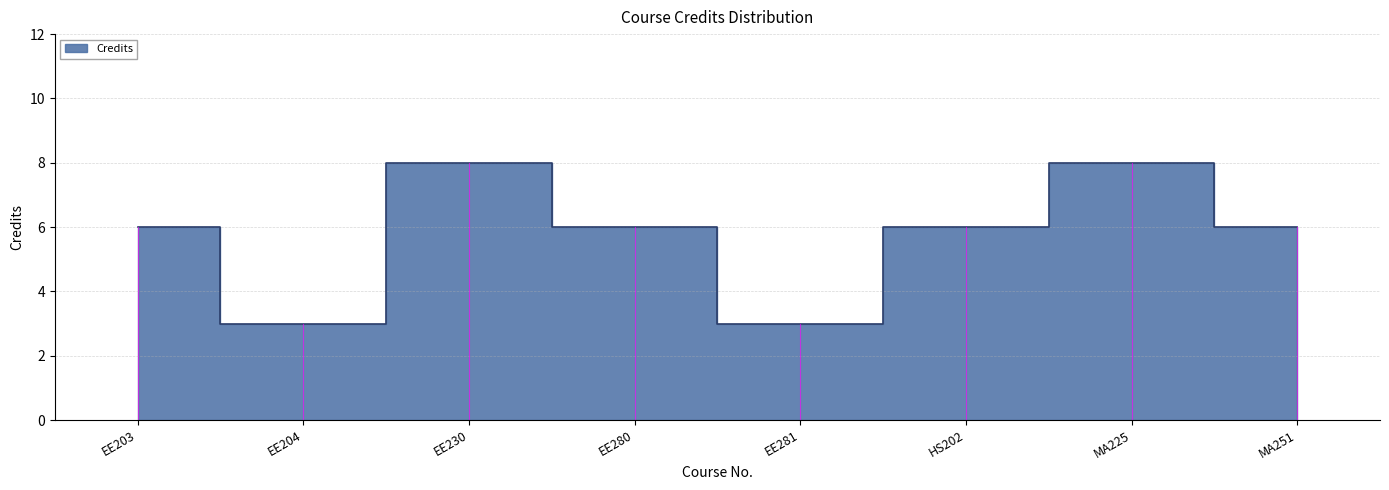

Where is the first local maximum?

EE230